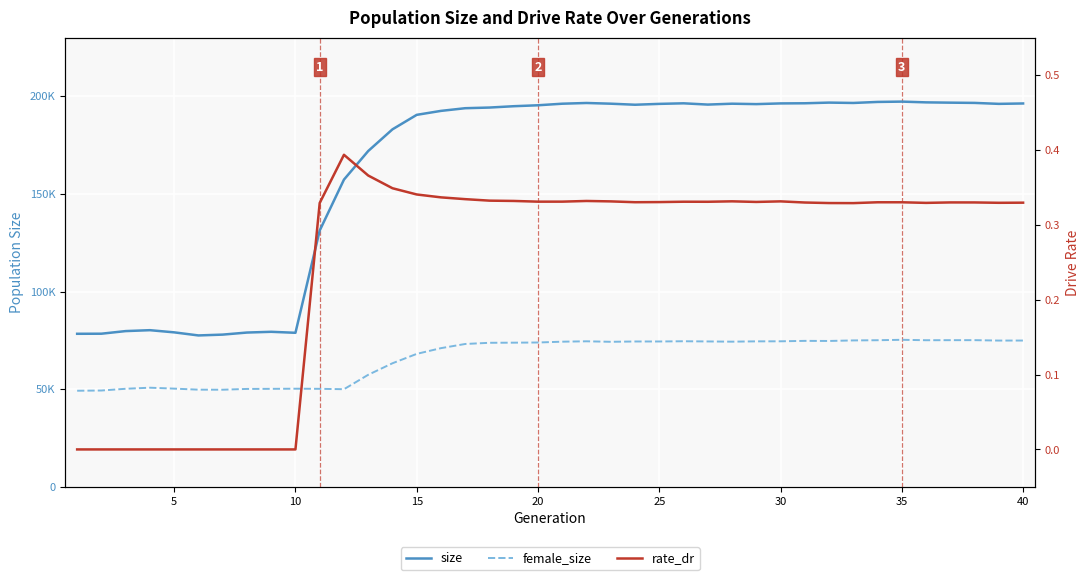

What are all the series names shown in the legend?

size, female_size, rate_dr